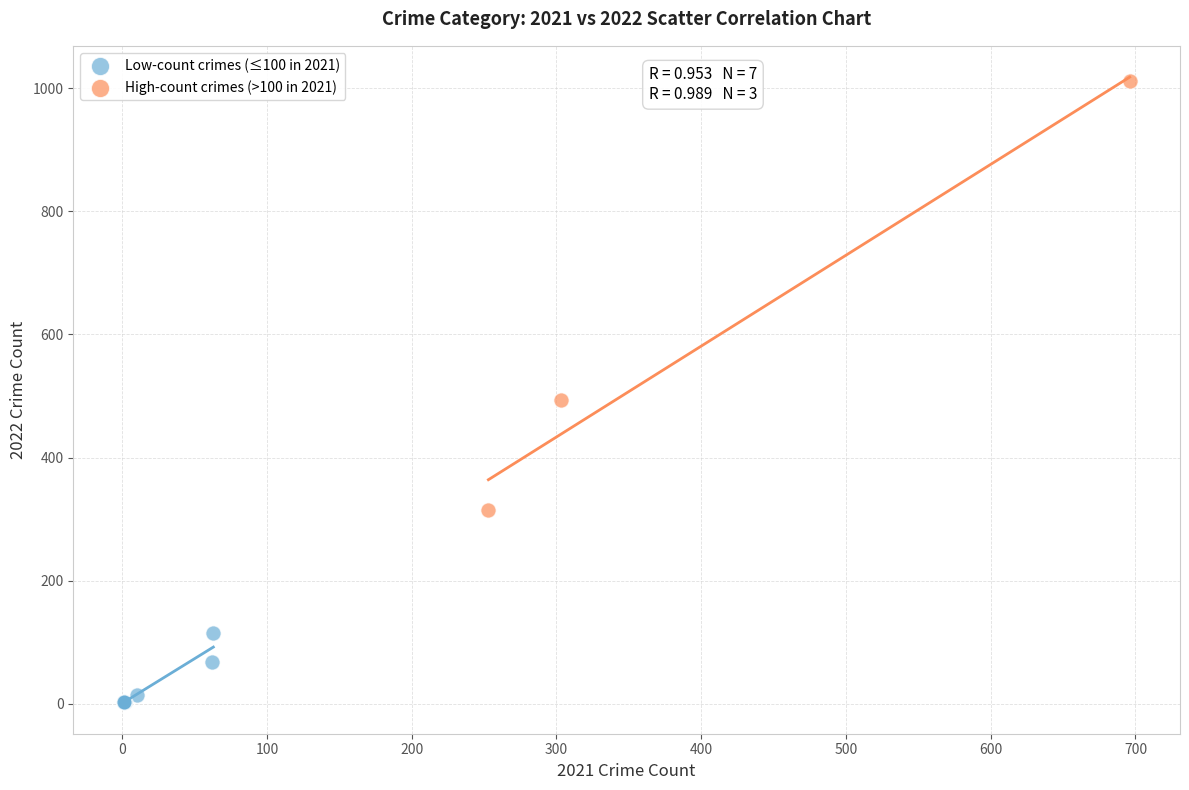

Which series has the widest spread of Y values?

High-count crimes (>100 in 2021)